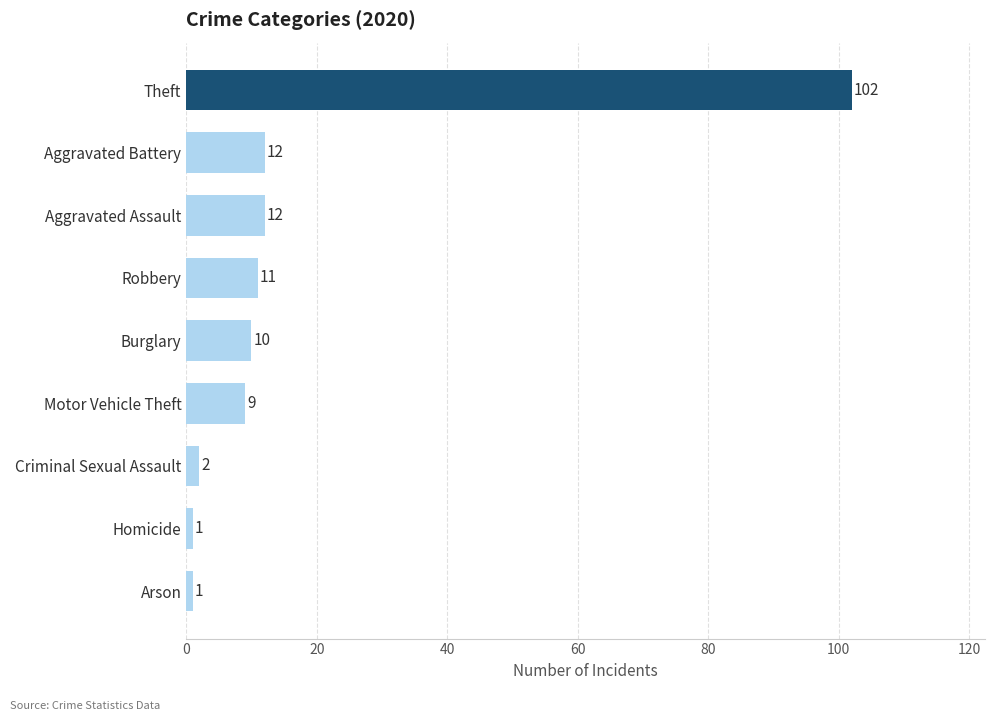

Reading bottom to top, transcribe all the data shown in this chart.

Arson=1	Homicide=1	Criminal Sexual Assault=2	Motor Vehicle Theft=9	Burglary=10	Robbery=11	Aggravated Assault=12	Aggravated Battery=12	Theft=102